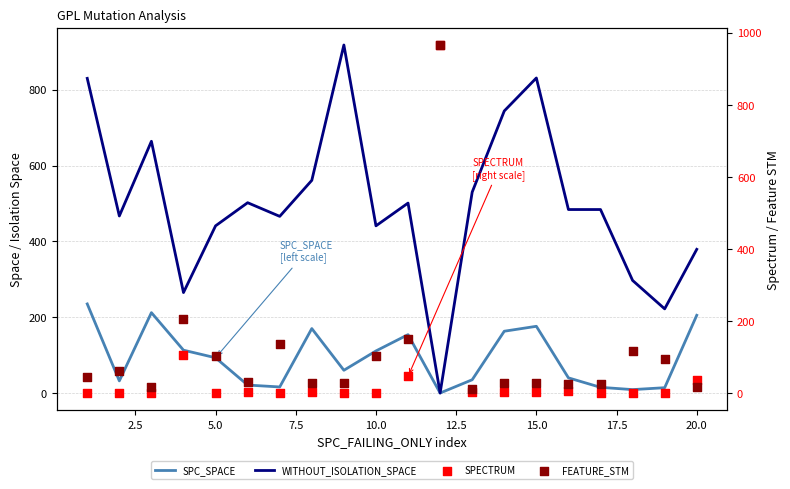

At how many categories does at least one series exceed 880?

2